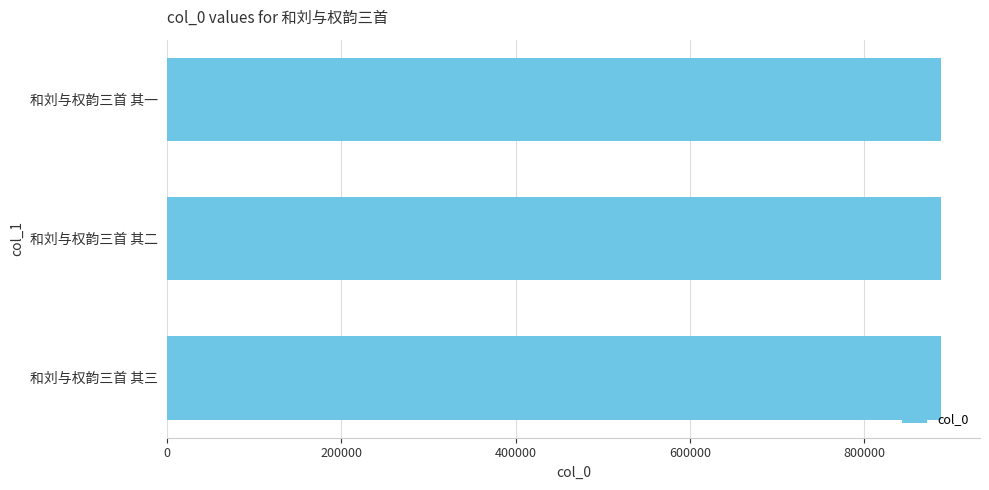

Read the value at 和刘与权韵三首 其二.

888723